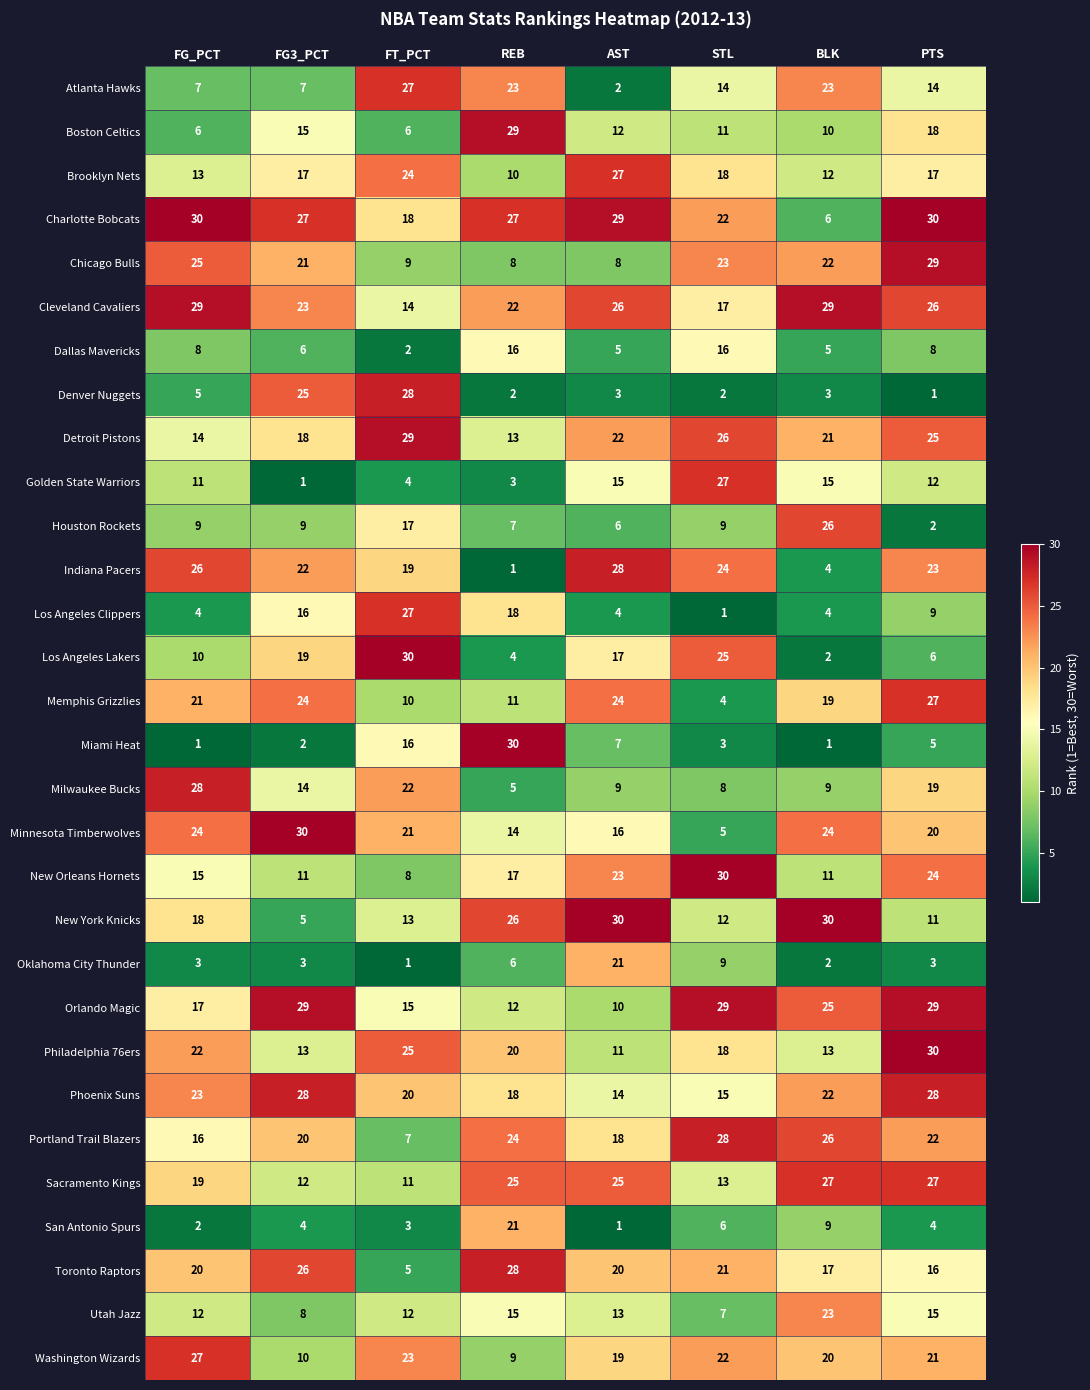

At FG3_PCT, list the series in order from largest to smallest.

Minnesota Timberwolves, Orlando Magic, Phoenix Suns, Charlotte Bobcats, Toronto Raptors, Denver Nuggets, Memphis Grizzlies, Cleveland Cavaliers, Indiana Pacers, Chicago Bulls, Portland Trail Blazers, Los Angeles Lakers, Detroit Pistons, Brooklyn Nets, Los Angeles Clippers, Boston Celtics, Milwaukee Bucks, Philadelphia 76ers, Sacramento Kings, New Orleans Hornets, Washington Wizards, Houston Rockets, Utah Jazz, Atlanta Hawks, Dallas Mavericks, New York Knicks, San Antonio Spurs, Oklahoma City Thunder, Miami Heat, Golden State Warriors